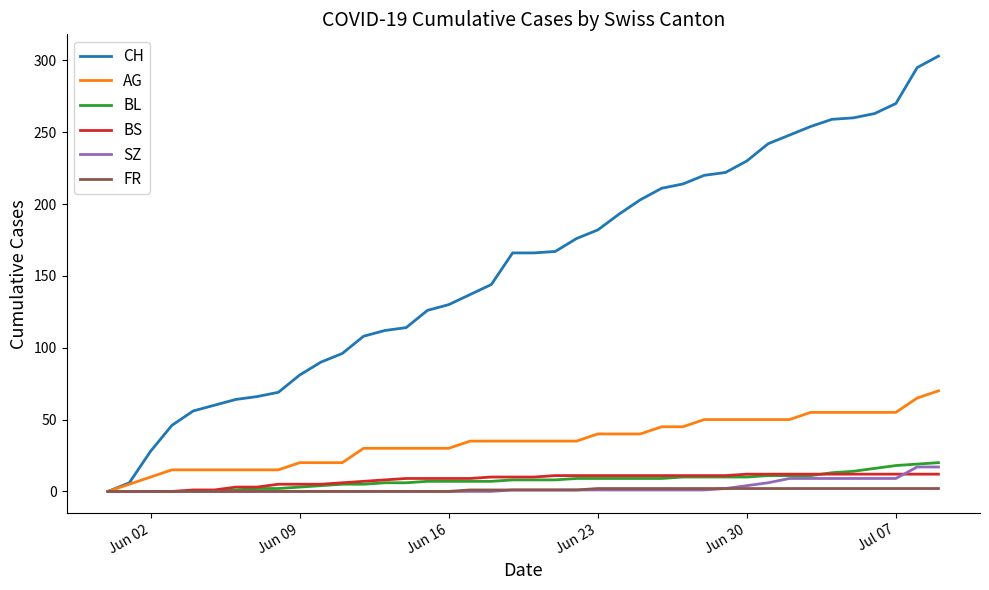

What is the difference between the second highest and minimum values in the FR series?

2